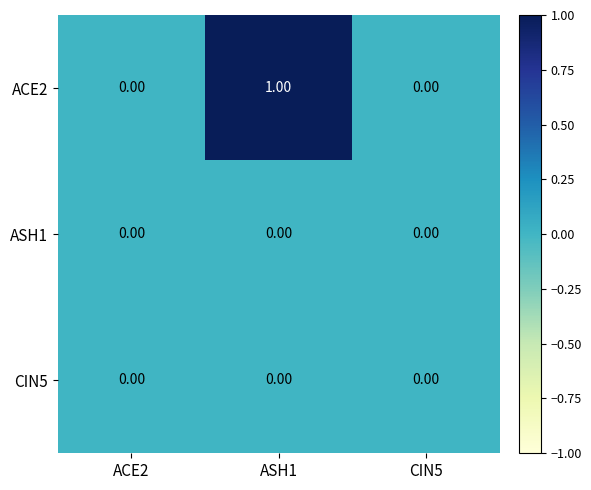

Which series has the largest total across all categories?

ACE2